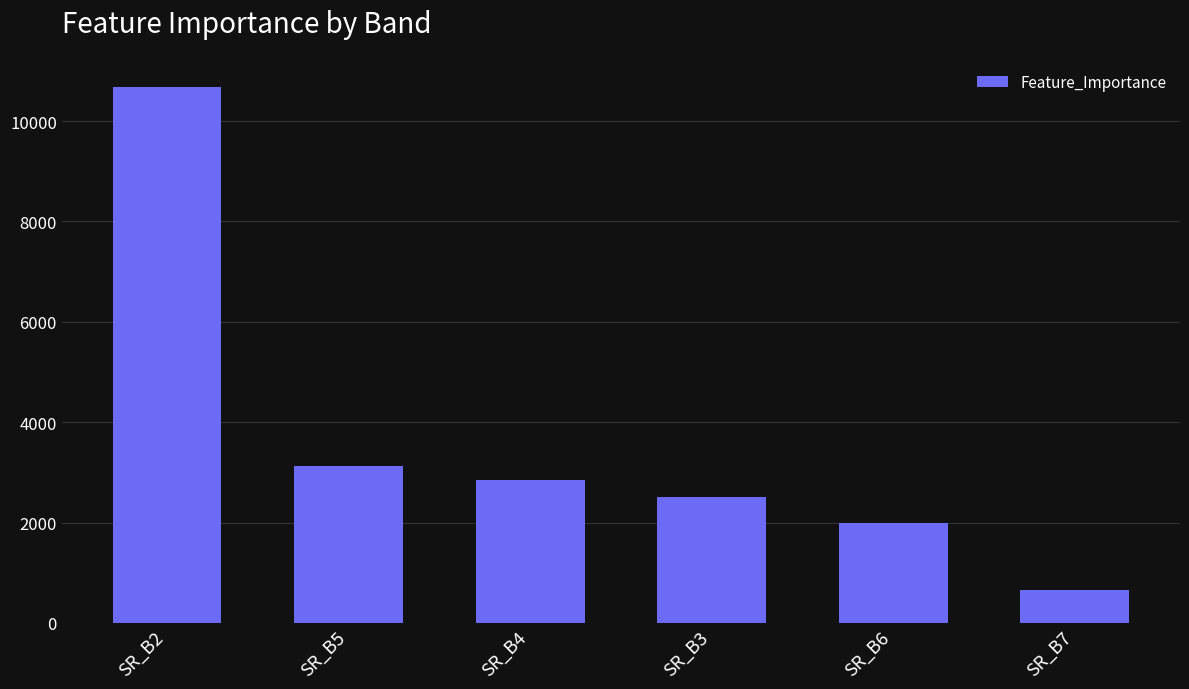

Is it true that the value at SR_B5 is 5178.5?

False